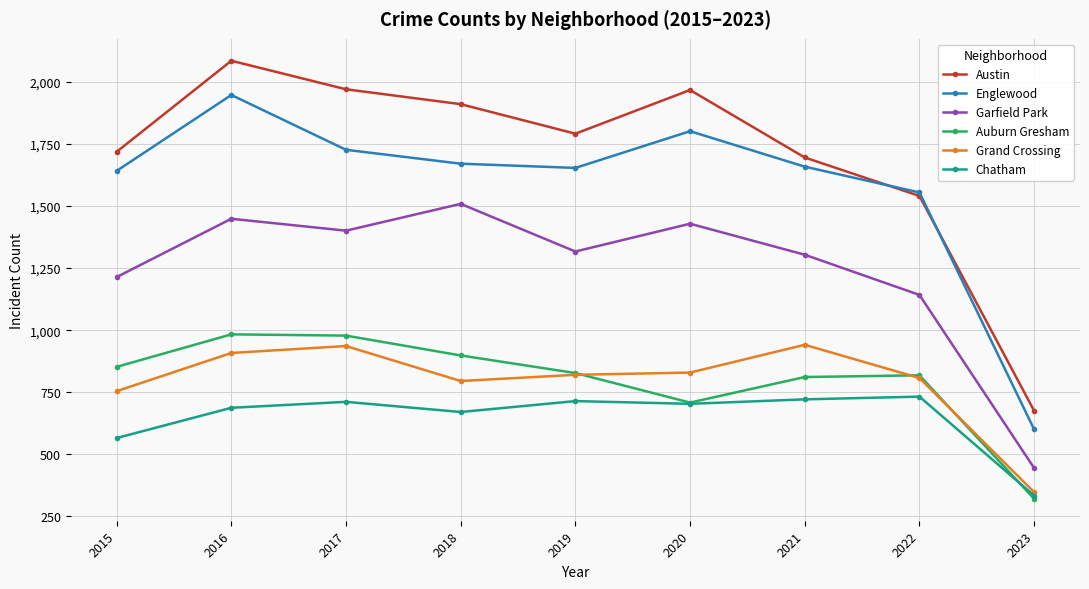

Which series has the largest range (max minus min)?

Austin